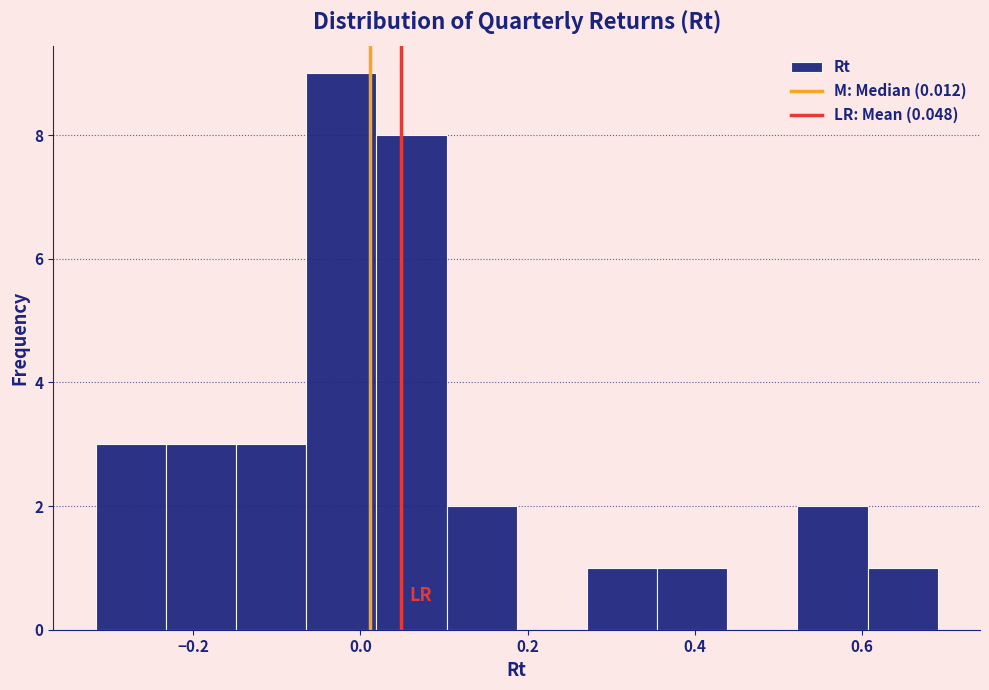

How tall is the bar that spans 0.60 to 0.70 on the x-axis? Neither the bar edges nor the heights are printed on the chart, so give them approximately, as read against the axes.

1